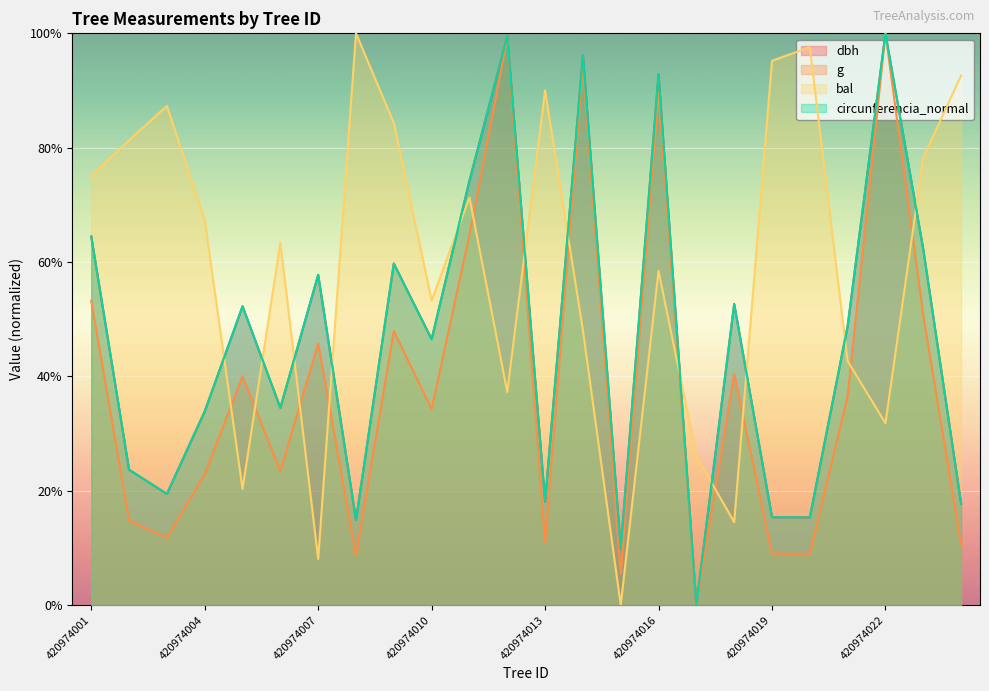

Reading right to left, list all the values displayed in this chart.

dbh: 420974024=17.8	420974023=62.2	420974022=100.0	420974021=48.8	420974020=15.3	420974019=15.4	420974018=52.7	420974017=0.0	420974016=92.8	420974015=9.8	420974014=96.1	420974013=18.1	420974012=99.5	420974011=74.2	420974010=46.5	420974009=59.7	420974008=14.9	420974007=57.8	420974006=34.5	420974005=52.3	420974004=33.9	420974003=19.4	420974002=23.7	420974001=64.5
g: 420974024=10.6	420974023=50.7	420974022=100.0	420974021=36.6	420974020=9.0	420974019=9.0	420974018=40.4	420974017=0.0	420974016=89.6	420974015=5.5	420974014=94.3	420974013=10.8	420974012=99.2	420974011=64.8	420974010=34.3	420974009=47.9	420974008=8.7	420974007=45.8	420974006=23.4	420974005=40.0	420974004=22.9	420974003=11.8	420974002=14.8	420974001=53.2
bal: 420974024=92.6	420974023=78.2	420974022=31.8	420974021=42.7	420974020=97.6	420974019=95.2	420974018=14.5	420974017=26.1	420974016=58.4	420974015=0.0	420974014=48.1	420974013=90.0	420974012=37.3	420974011=71.3	420974010=53.3	420974009=84.3	420974008=100.0	420974007=8.1	420974006=63.4	420974005=20.3	420974004=67.4	420974003=87.3	420974002=81.3	420974001=75.0
circunferencia_normal: 420974024=17.8	420974023=62.2	420974022=100.0	420974021=48.8	420974020=15.4	420974019=15.4	420974018=52.7	420974017=0.0	420974016=92.9	420974015=9.8	420974014=96.1	420974013=18.1	420974012=99.5	420974011=74.2	420974010=46.5	420974009=59.7	420974008=14.9	420974007=57.8	420974006=34.5	420974005=52.3	420974004=33.9	420974003=19.5	420974002=23.7	420974001=64.5